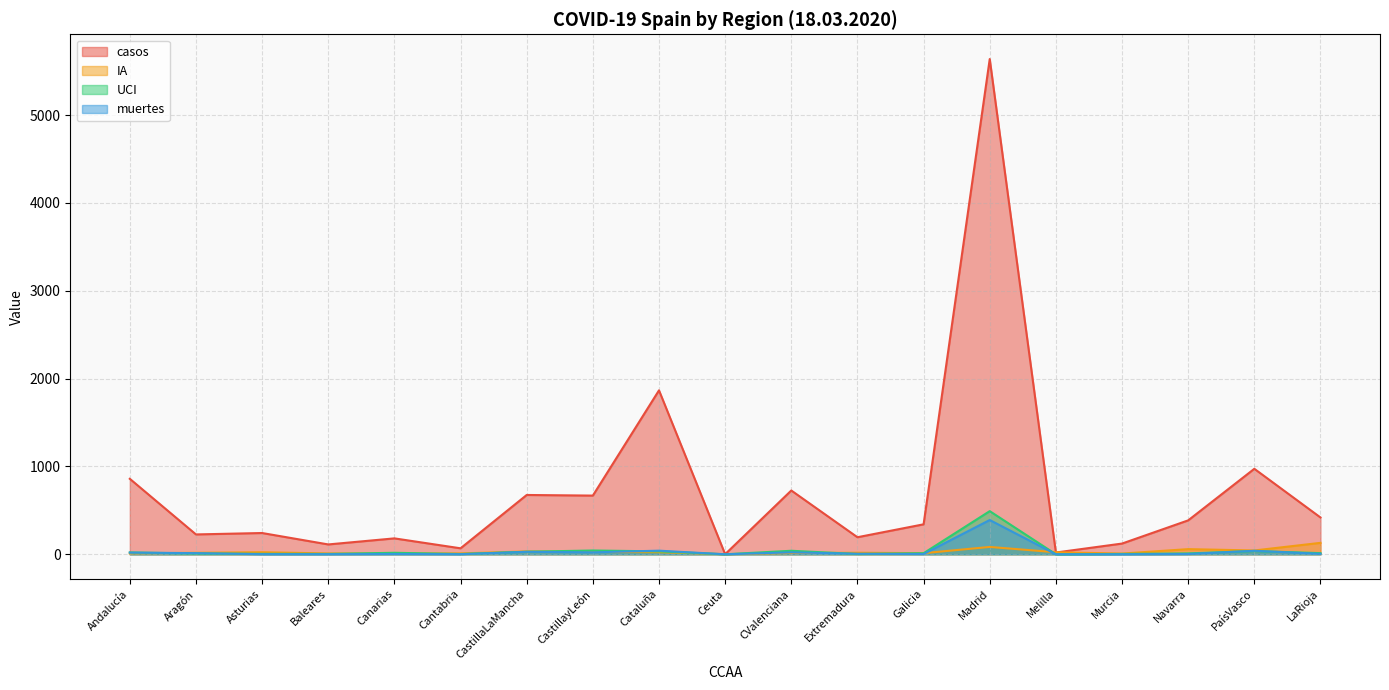

How many series are shown in this chart?

4